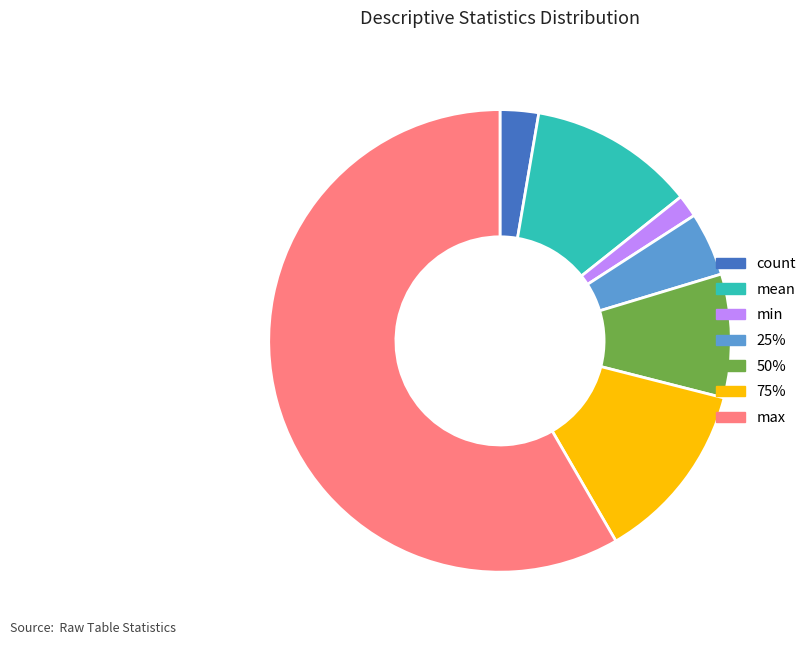

Is the sum of mean and 75% greater than half?

No